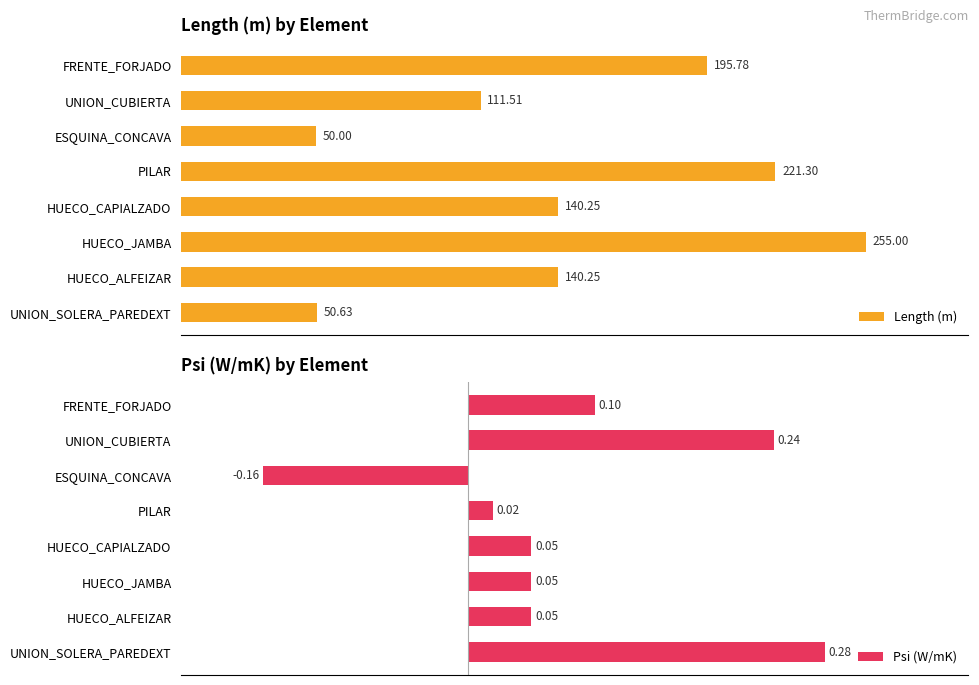

List the series in order of their peak value, highest first.

Length (m), Psi (W/mK)